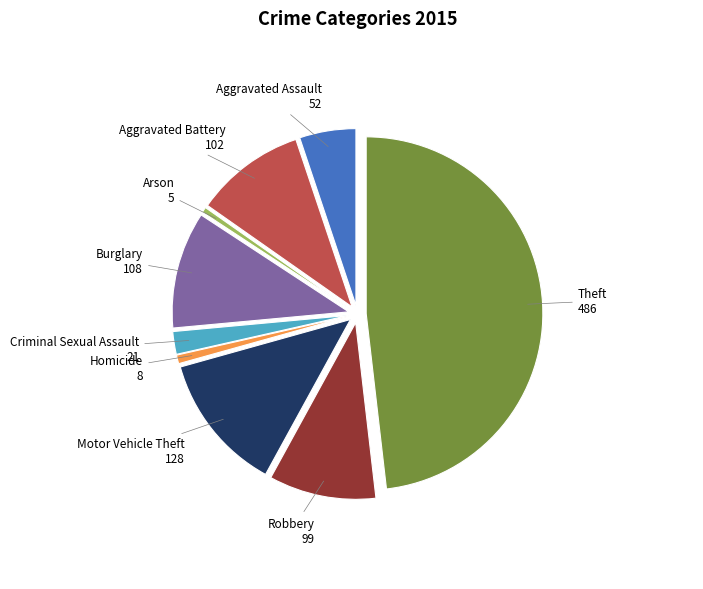

Between Motor Vehicle Theft and Homicide, which is larger?

Motor Vehicle Theft